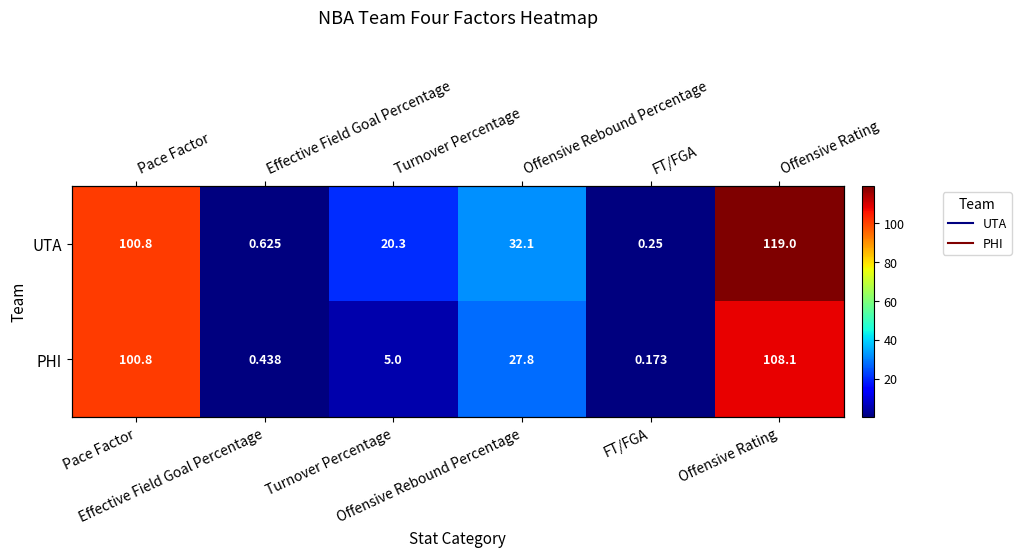

What is the minimum value shown in the chart?

0.2